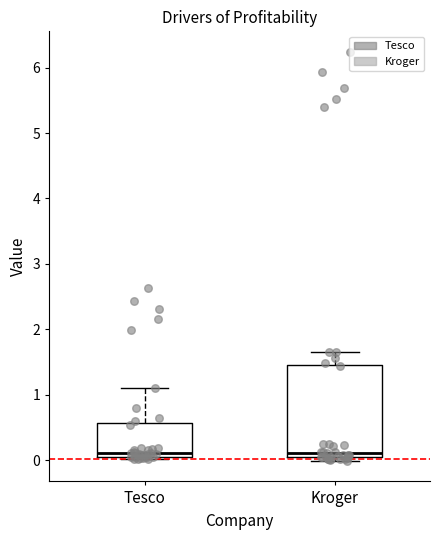

Where is the lower edge of the box for Tesco on the y-axis? The values are not printed on the chart, so give them approximately, as read against the axis.

0.0